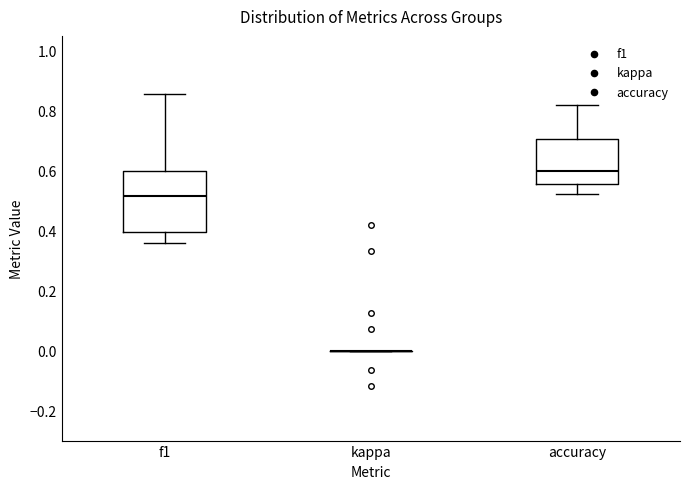

Where does the upper whisker of the box for f1 end on the y-axis? The values are not printed on the chart, so give them approximately, as read against the axis.

0.86